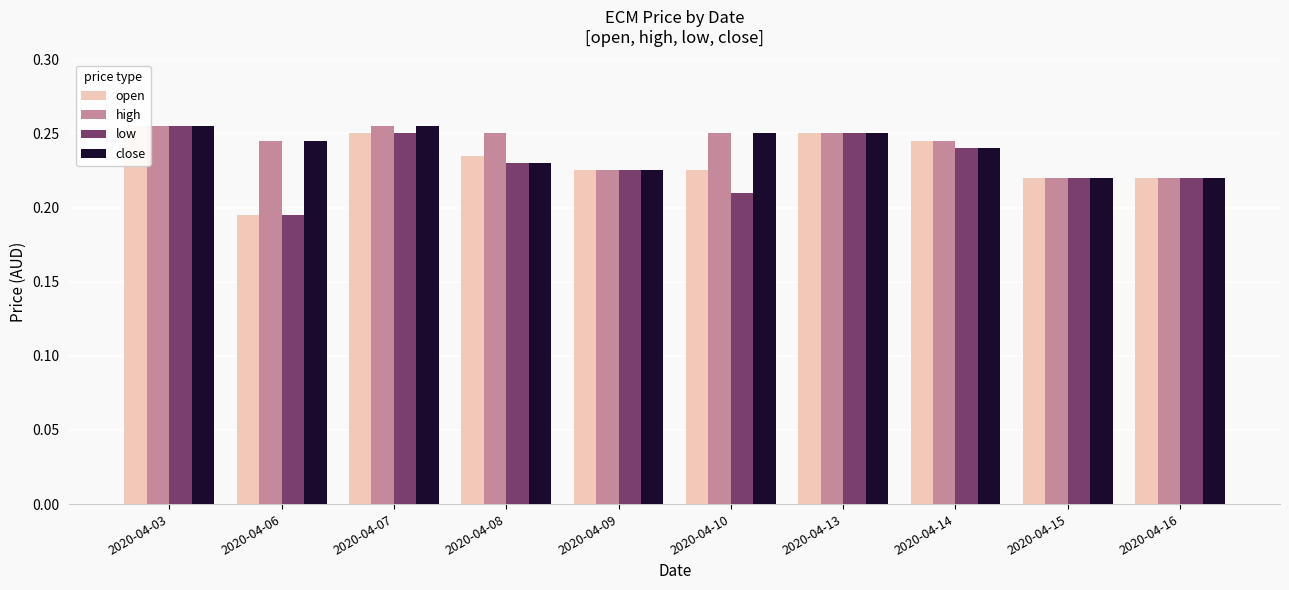

Which series changed the most between 2020-04-07 and 2020-04-16?

high